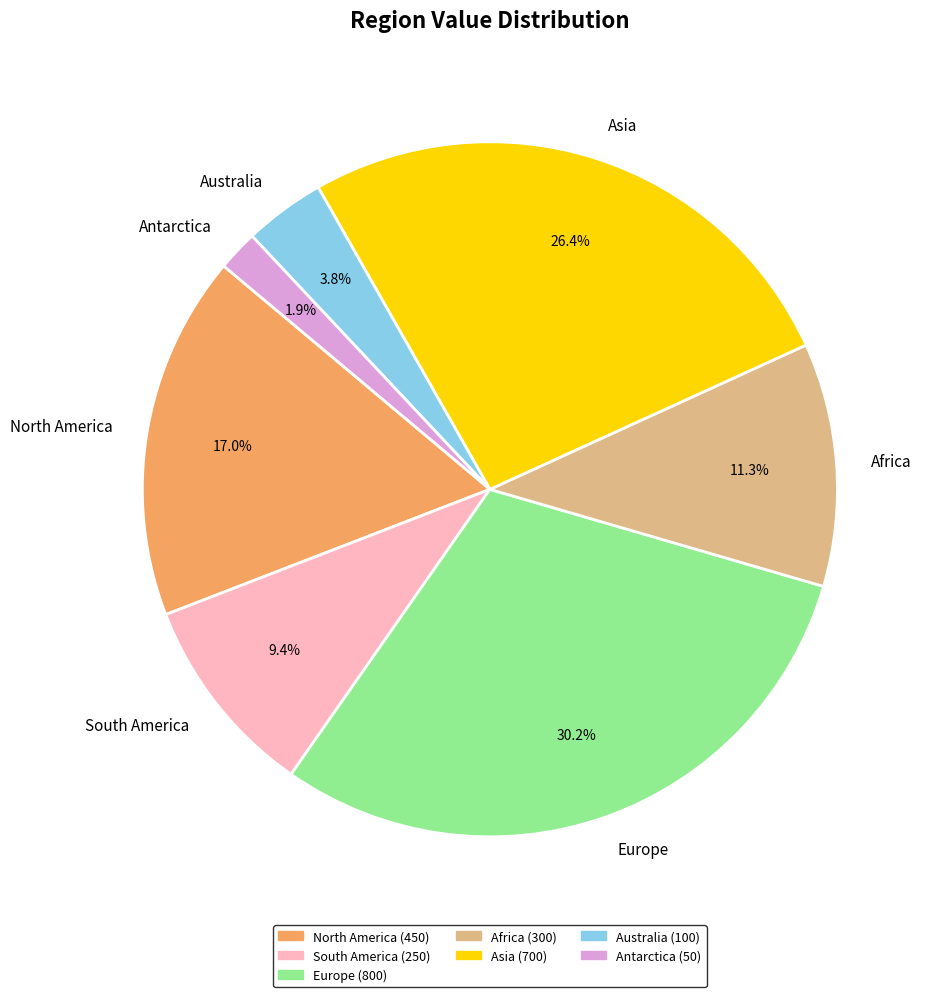

To the nearest percent, what is the average slice percentage?

14%